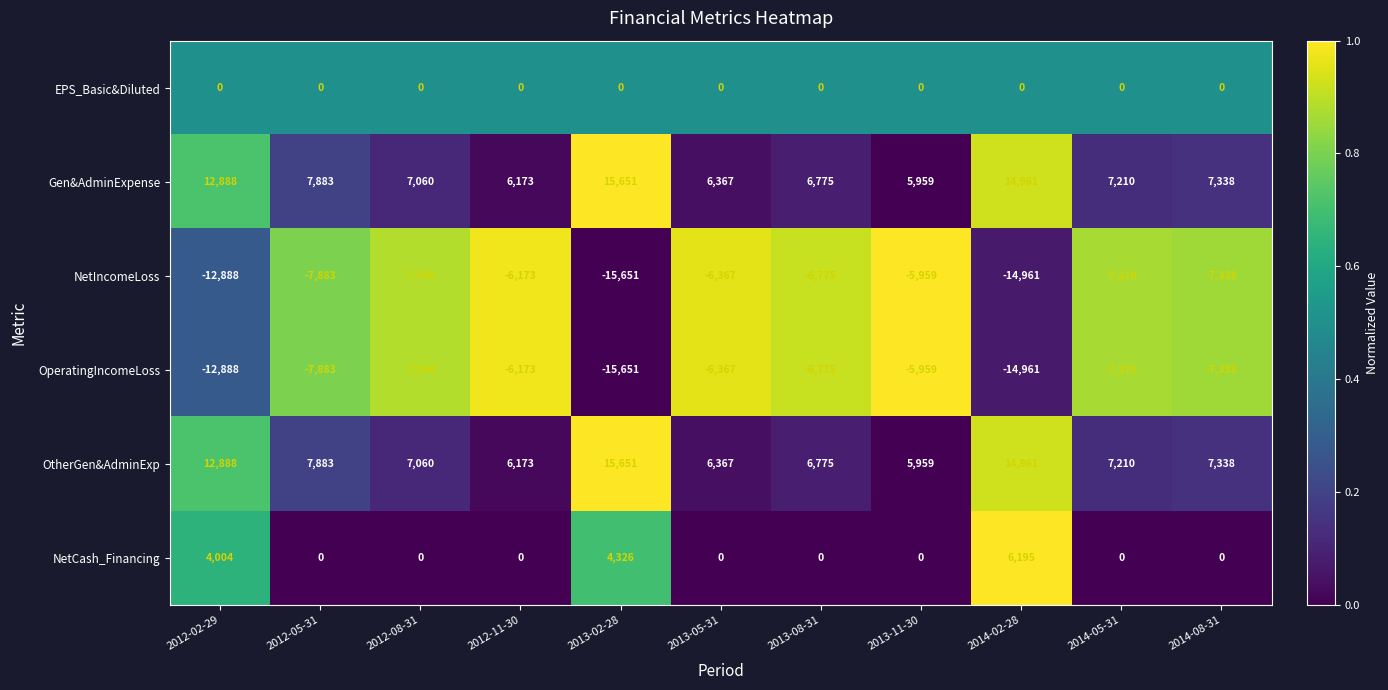

The OperatingIncomeLoss series shows -9899 at 2014-05-31. True or false?

False